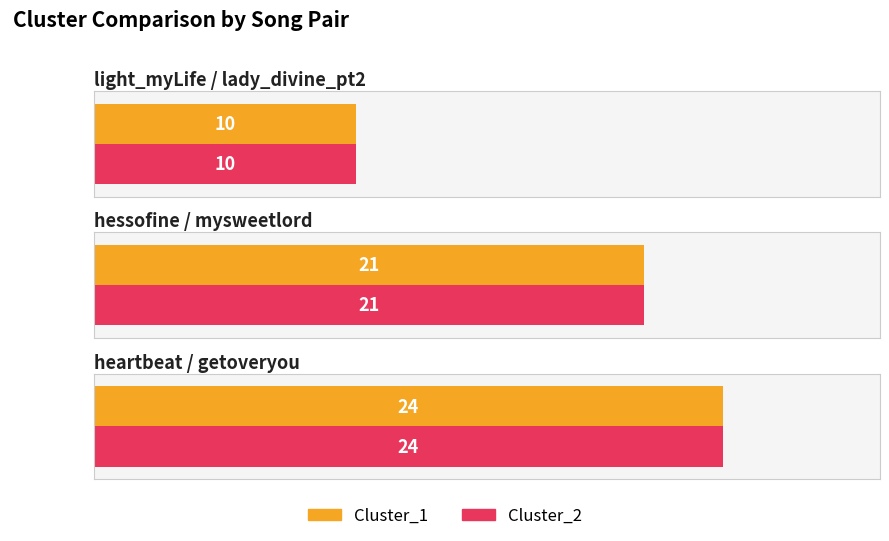

Reading left to right, list all the values displayed in this chart.

Cluster_1: light_myLife / lady_divine_pt2=10	hessofine / mysweetlord=21	heartbeat / getoveryou=24
Cluster_2: light_myLife / lady_divine_pt2=10	hessofine / mysweetlord=21	heartbeat / getoveryou=24